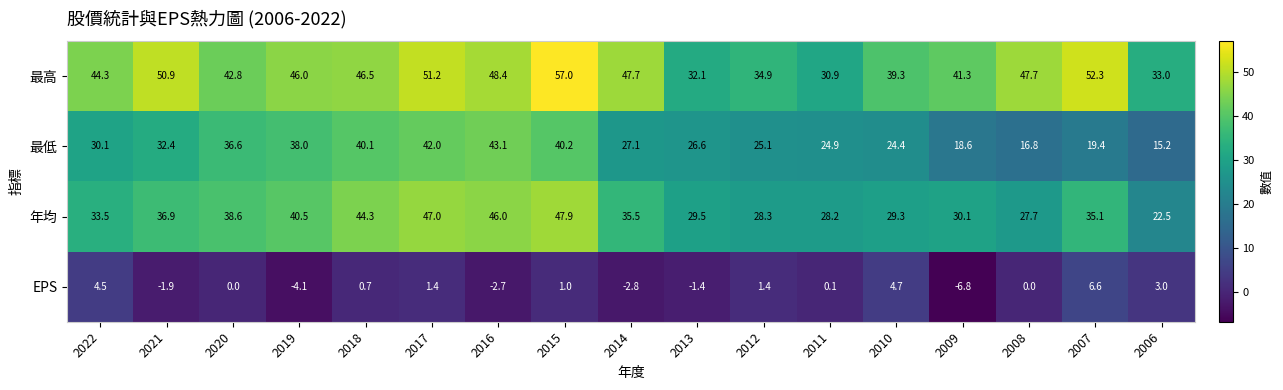

Rank the series by their maximum value, from highest to lowest.

最高, 年均, 最低, EPS